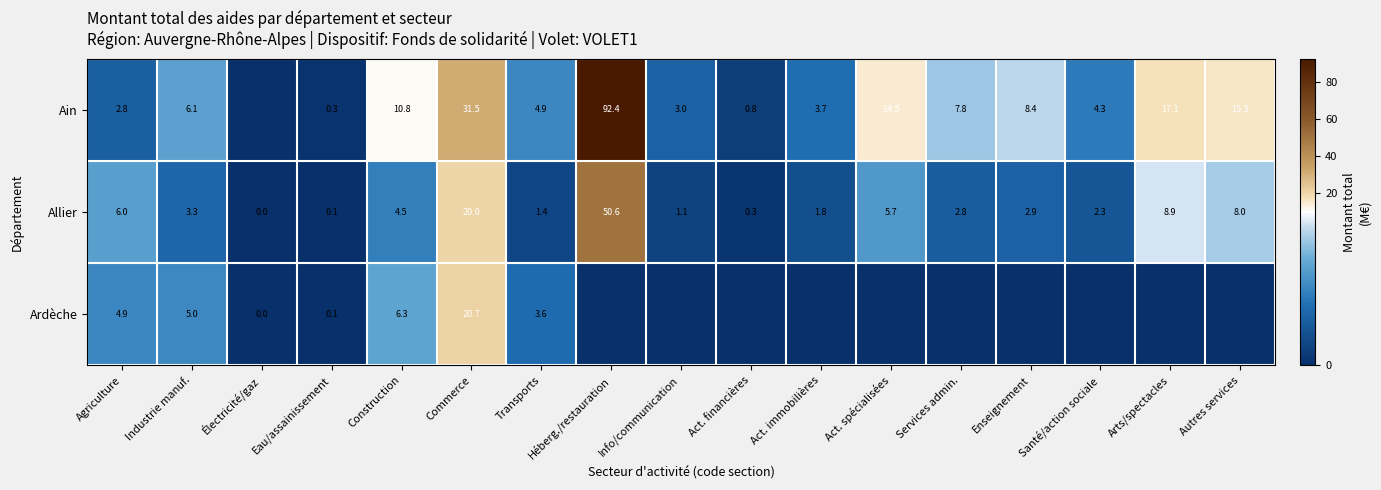

The value of Allier at Autres services is 5.2. True or false?

False